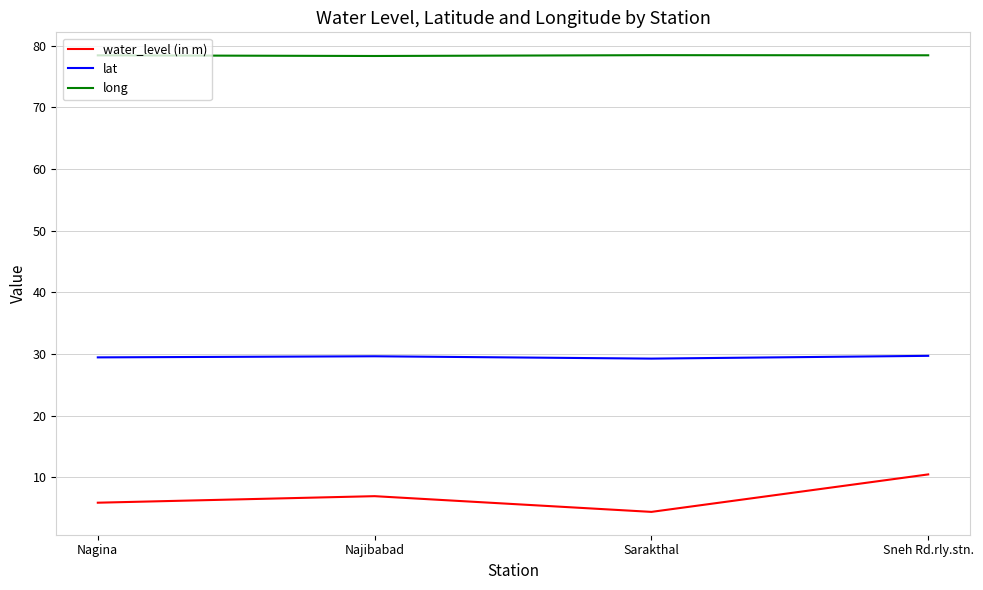

The long series shows 78.4 at Sneh Rd.rly.stn.. True or false?

True